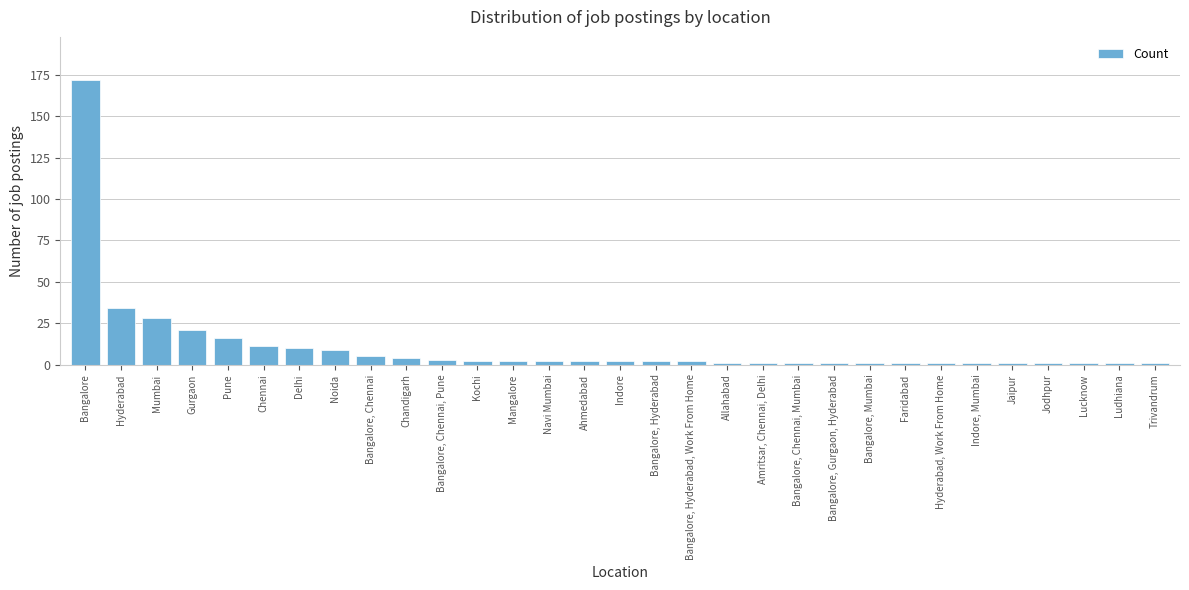

At which label is the value closest to 86?

Hyderabad